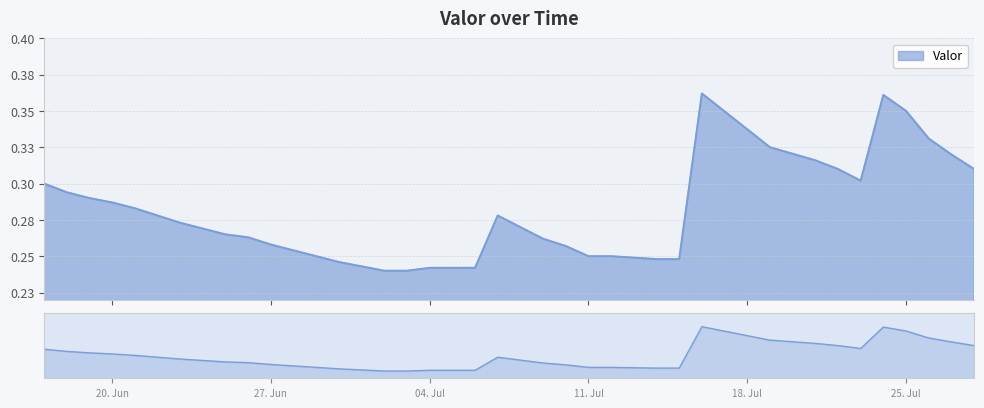

True or false: the data shows 0.2 at 2016-07-13.

False